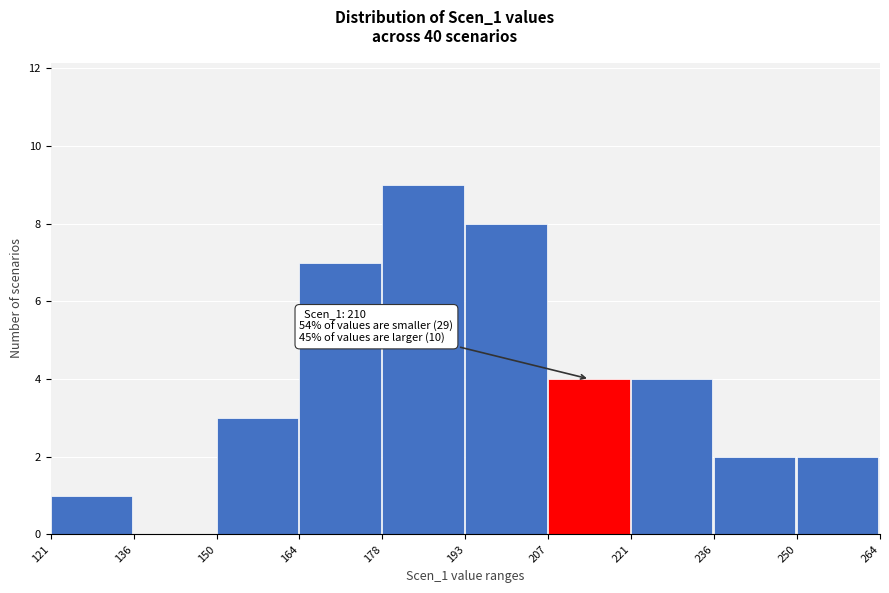

Over which range of the x-axis is the bar tallest?

178 to 193